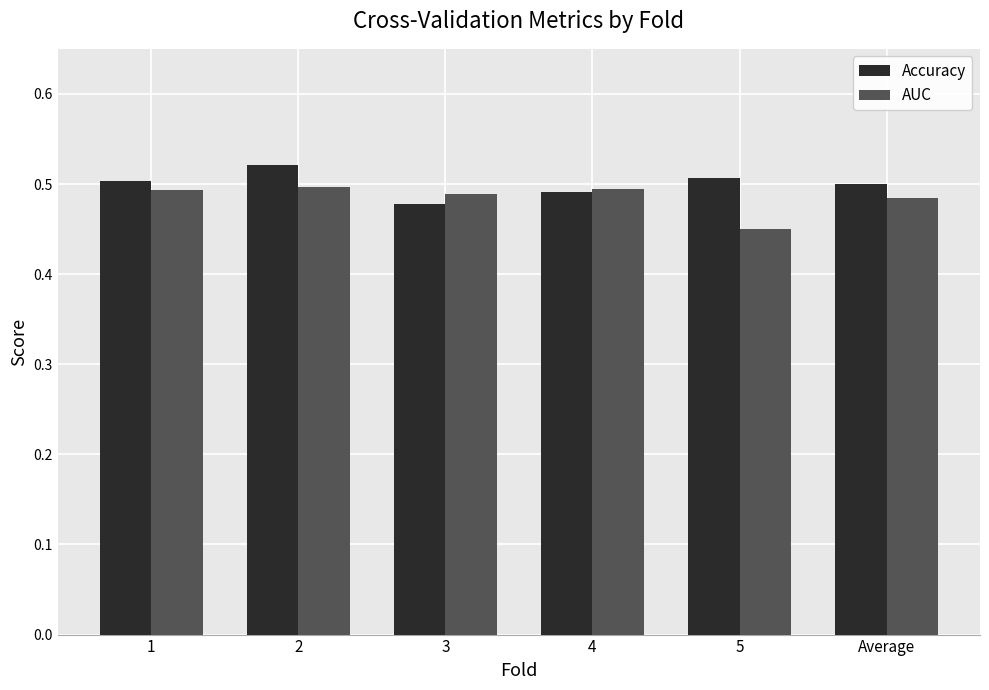

Is the value of AUC at 5 greater than the value of Accuracy at Average?

No